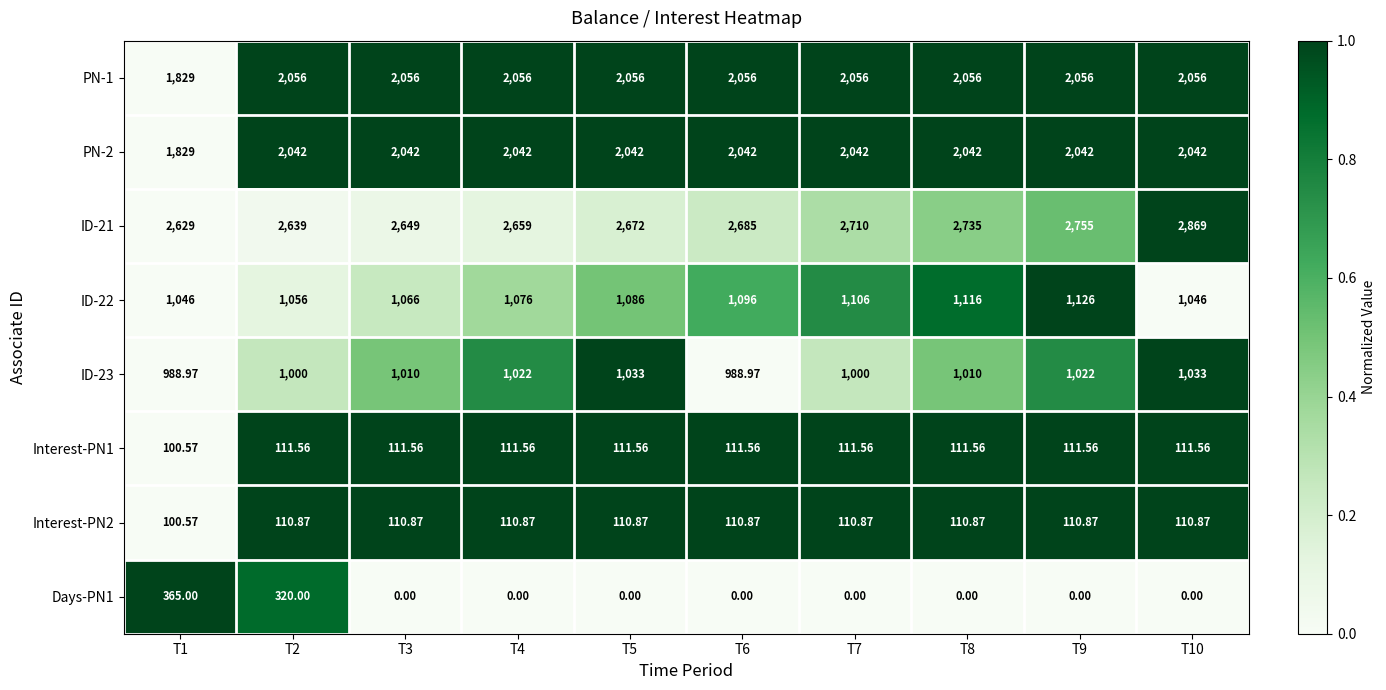

Is the value of ID-22 at T8 greater than the value of ID-23 at T2?

Yes